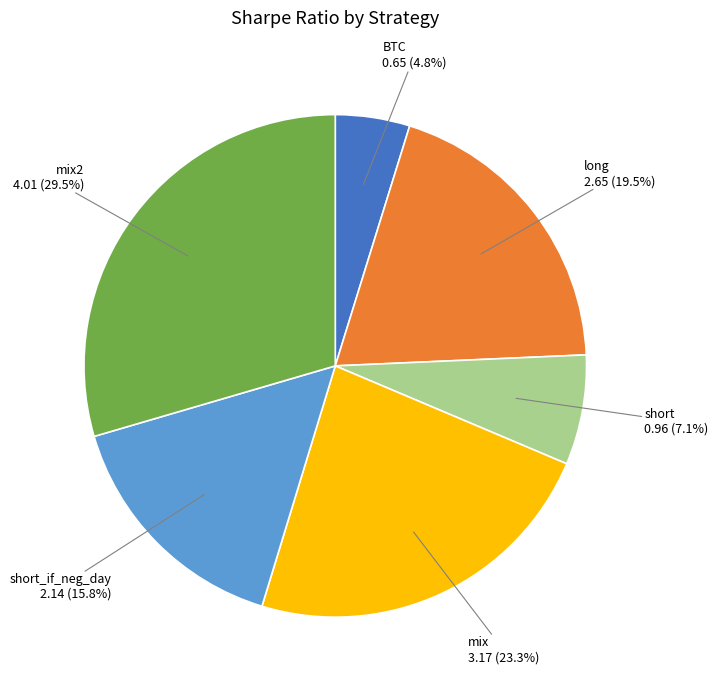

Does any single category account for the majority?

No